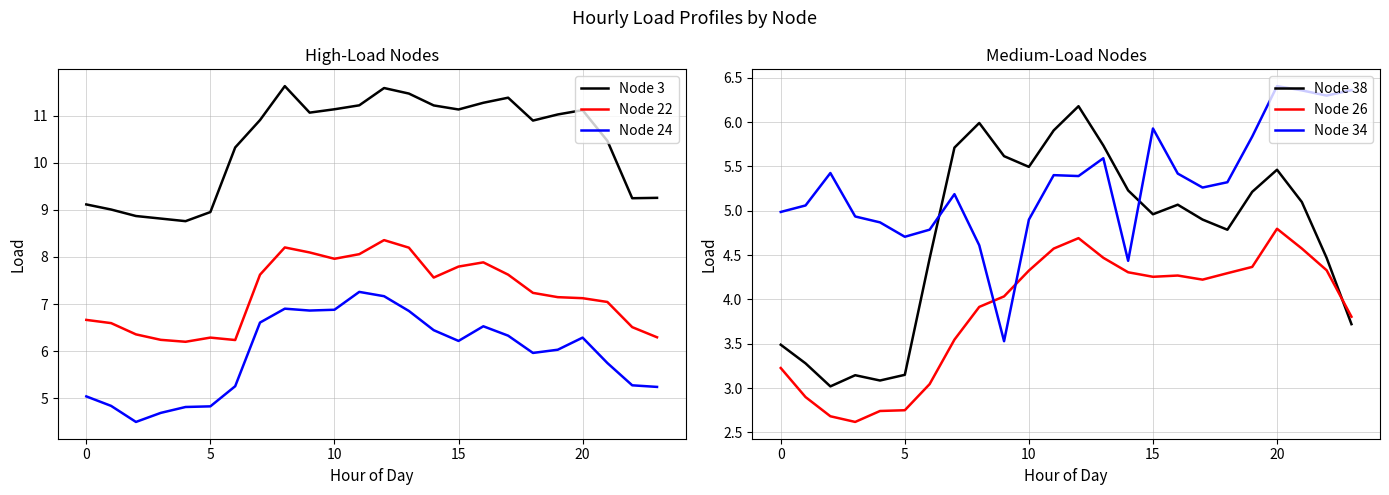

In Node 38, how many points are higher than both neighbors (excluding endpoints)?

5